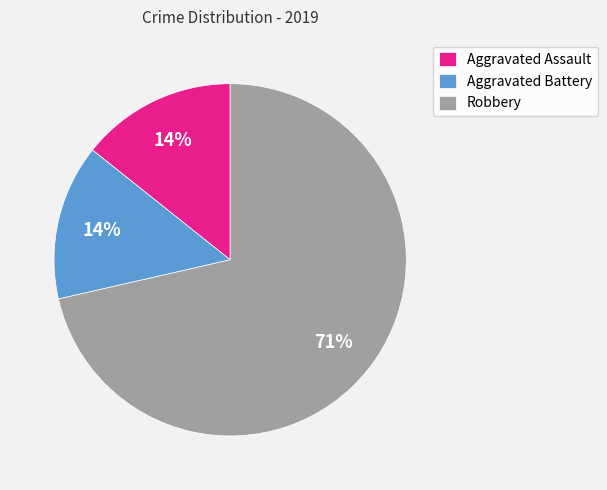

Combined, do Robbery and Aggravated Assault account for over 50%?

Yes